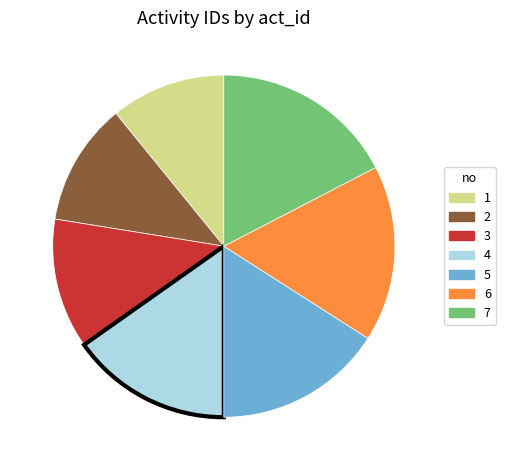

Does 7 represent more than half of the total?

No